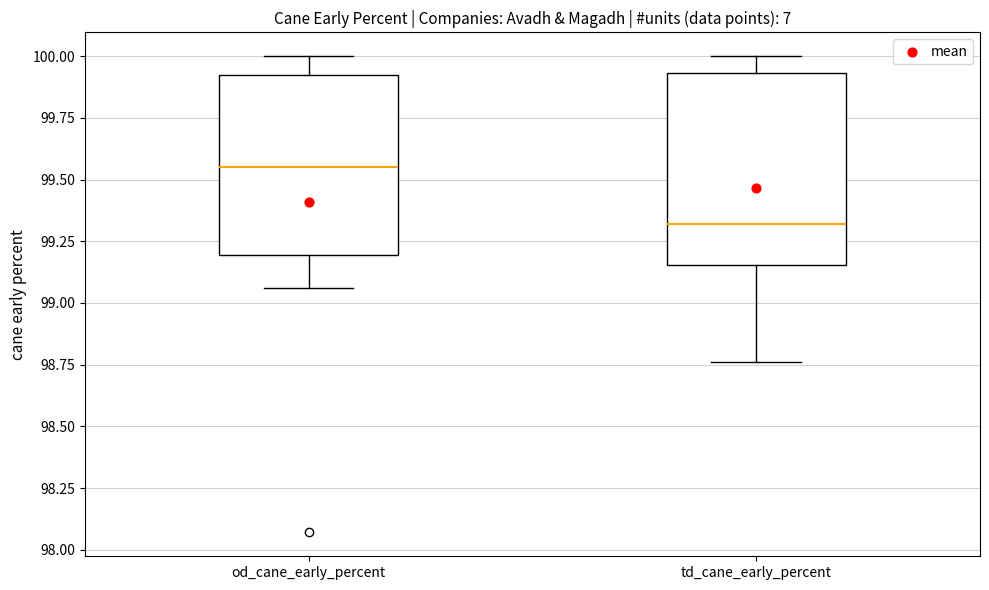

Which box's median line is the lowest?

td_cane_early_percent